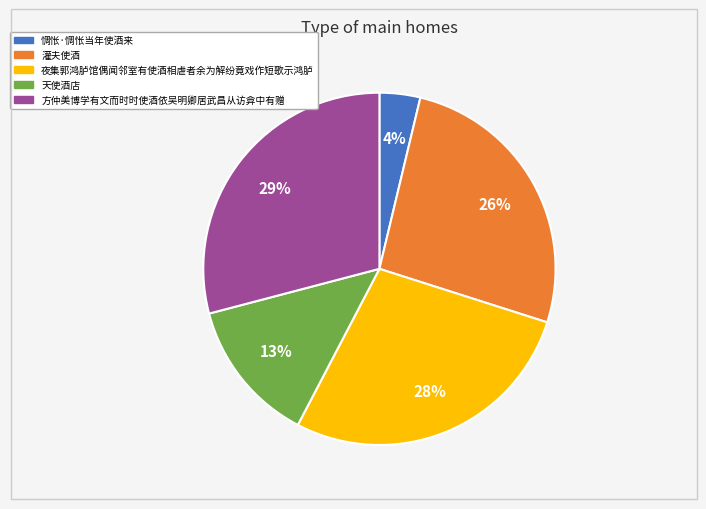

Which category has the biggest portion of the pie?

方仲美博学有文而时时使酒依吴明卿居武昌从访弇中有赠